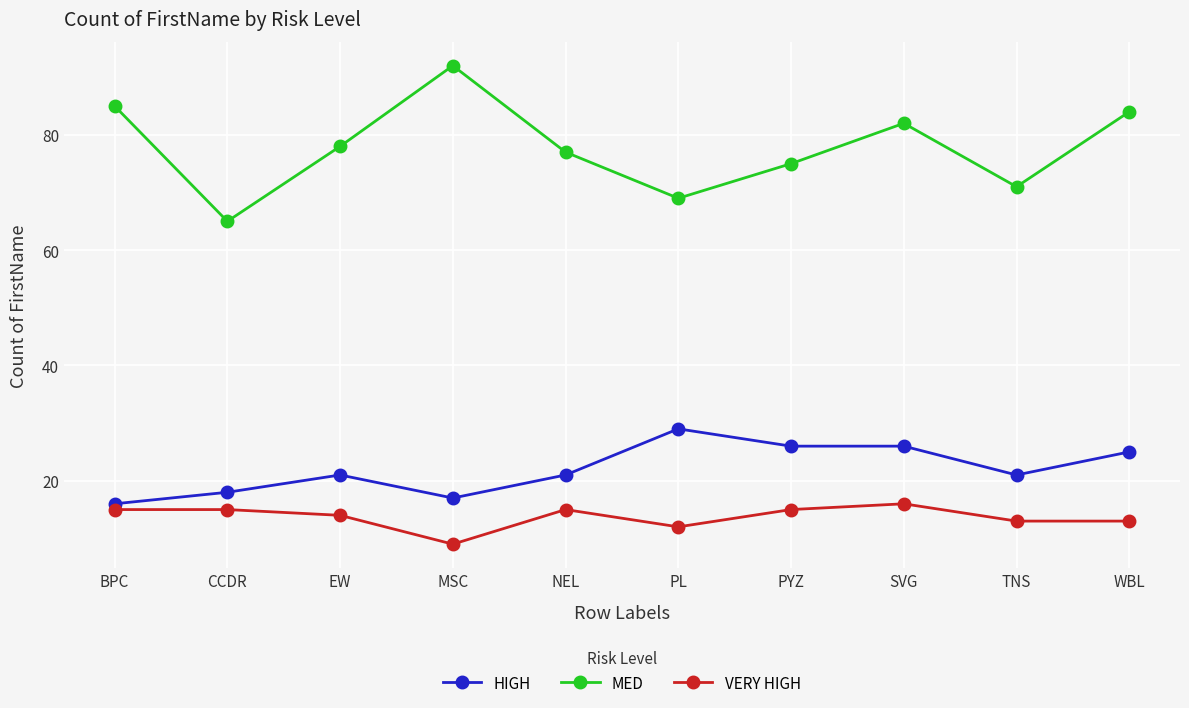

What is the minimum value shown in the chart?

9